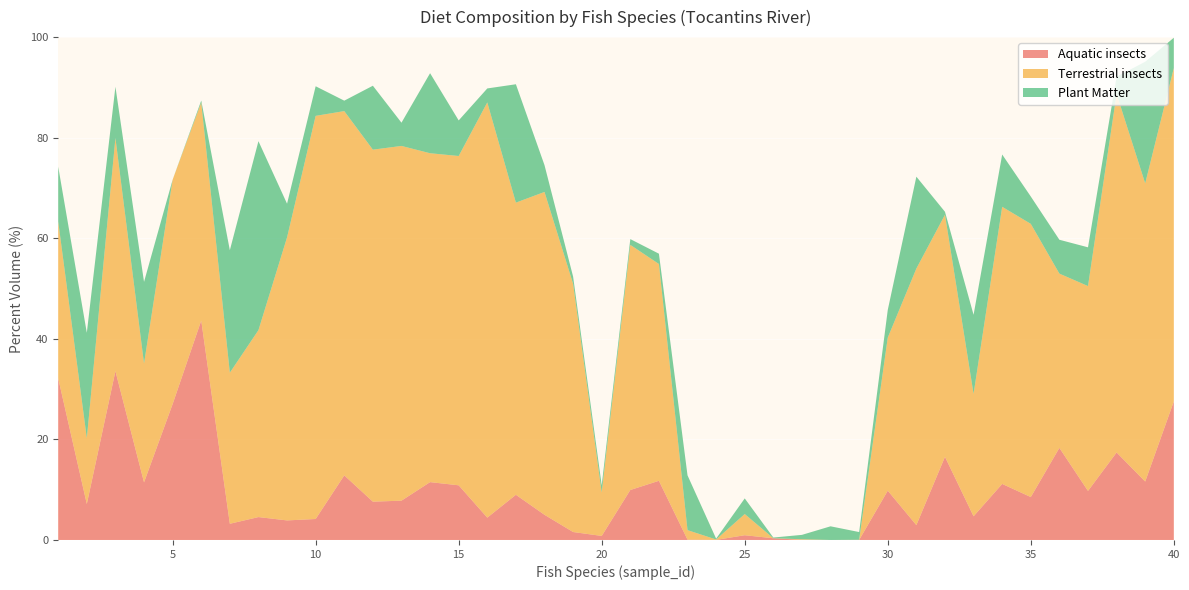

Reading left to right, what are all the values shown in this chart?

Aquatic insects: 1=32.1	2=7.2	3=33.6	4=11.5	5=27.0	6=43.6	7=3.2	8=4.6	9=3.9	10=4.2	11=12.8	12=7.6	13=7.8	14=11.5	15=10.9	16=4.4	17=9.0	18=5.0	19=1.6	20=0.8	21=9.9	22=11.8	23=0.1	24=0.0	25=0.9	26=0.3	27=0.0	28=0.0	29=0.0	30=9.8	31=3.0	32=16.5	33=4.7	34=11.1	35=8.5	36=18.3	37=9.8	38=17.4	39=11.6	40=27.6
Terrestrial insects: 1=31.2	2=13.1	3=46.4	4=23.6	5=44.6	6=43.3	7=30.0	8=37.2	9=56.3	10=80.2	11=72.4	12=70.0	13=70.5	14=65.4	15=65.5	16=82.6	17=58.1	18=64.2	19=49.4	20=8.6	21=48.7	22=43.1	23=1.9	24=0.1	25=4.2	26=0.0	27=0.1	28=0.0	29=0.0	30=30.4	31=51.0	32=48.1	33=24.3	34=55.1	35=54.3	36=34.7	37=40.7	38=71.3	39=59.3	40=66.3
Plant Matter: 1=10.9	2=21.0	3=10.2	4=16.2	5=0.0	6=0.4	7=24.4	8=37.6	9=6.7	10=5.9	11=2.1	12=12.7	13=4.6	14=15.9	15=7.1	16=2.8	17=23.5	18=5.3	19=1.4	20=1.4	21=1.1	22=2.0	23=10.9	24=0.2	25=3.1	26=0.1	27=0.9	28=2.7	29=1.5	30=5.5	31=18.3	32=0.6	33=15.7	34=10.4	35=5.4	36=6.7	37=7.7	38=3.4	39=24.2	40=6.0